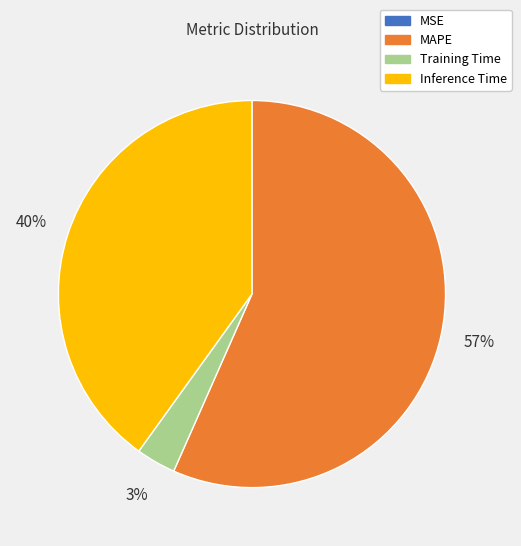

True or false: Inference Time accounts for 40% of the total.

True